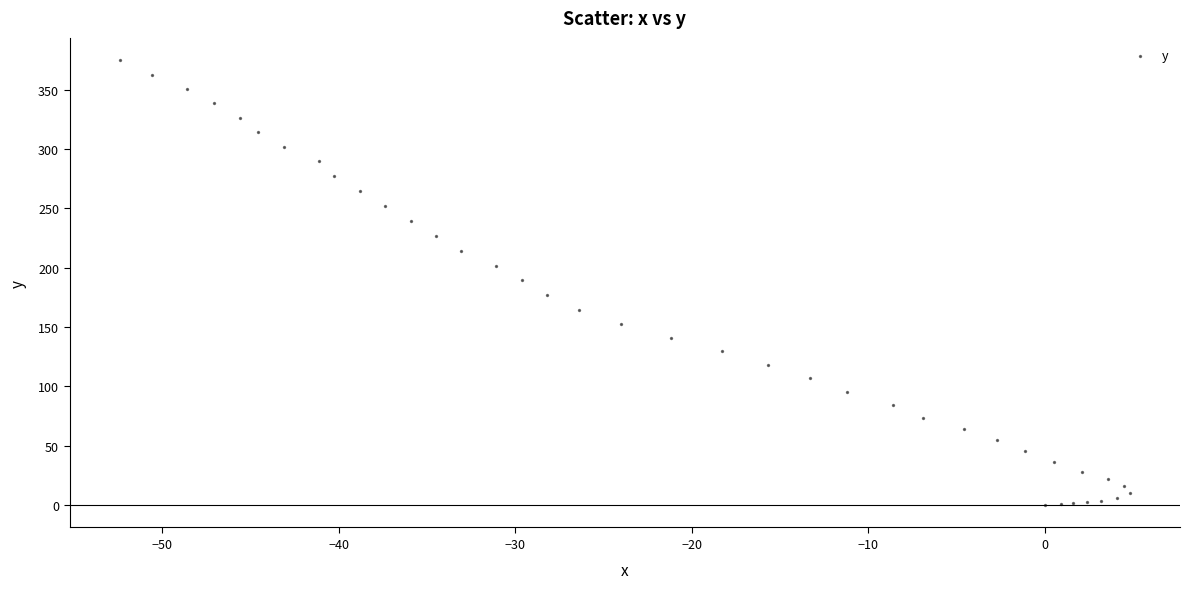

What is the range of Y values (max minus min)?

374.9